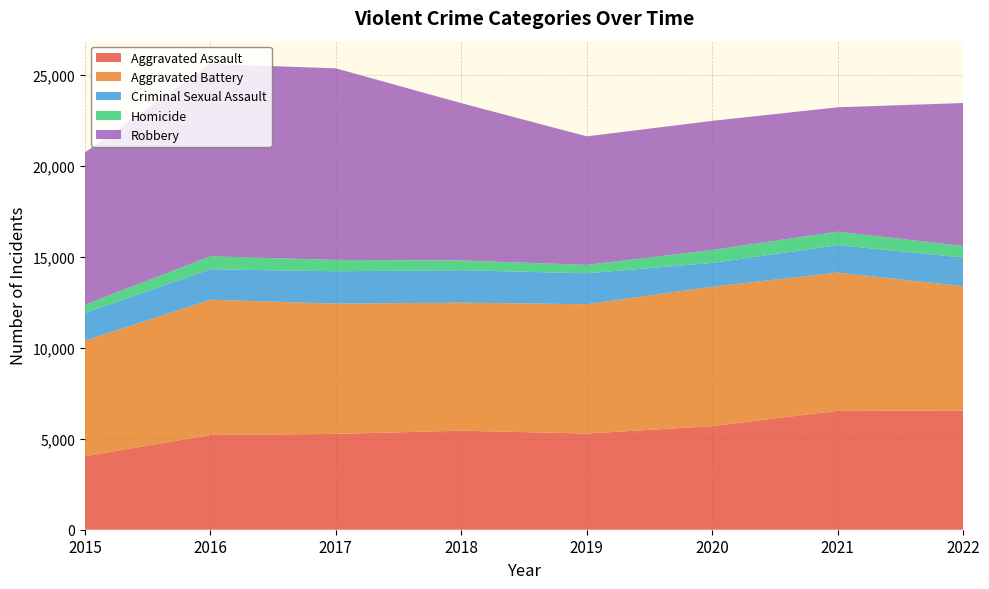

Reading right to left, what are all the values shown in this chart?

Aggravated Assault: 2022=6548	2021=6535	2020=5690	2019=5284	2018=5441	2017=5265	2016=5203	2015=4039
Aggravated Battery: 2022=6832	2021=7592	2020=7661	2019=7104	2018=7035	2017=7157	2016=7434	2015=6347
Criminal Sexual Assault: 2022=1572	2021=1509	2020=1307	2019=1700	2018=1783	2017=1777	2016=1673	2015=1522
Homicide: 2022=637	2021=738	2020=713	2019=458	2018=536	2017=623	2016=710	2015=450
Robbery: 2022=7853	2021=6834	2020=7091	2019=7066	2018=8640	2017=10526	2016=10568	2015=8366